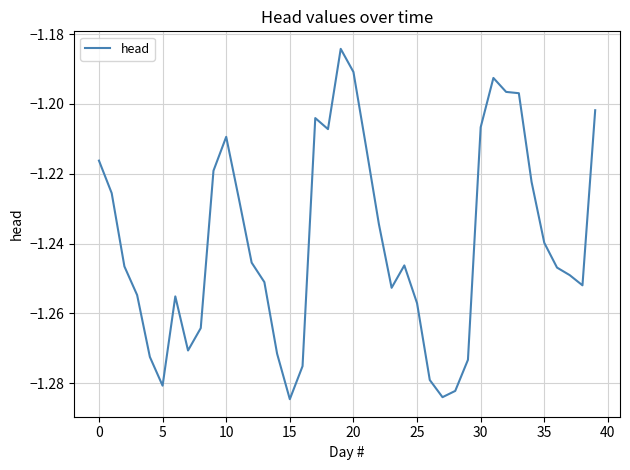

Reading left to right, transcribe all the data shown in this chart.

-1.2	-1.2	-1.2	-1.3	-1.3	-1.3	-1.3	-1.3	-1.3	-1.2	-1.2	-1.2	-1.2	-1.3	-1.3	-1.3	-1.3	-1.2	-1.2	-1.2	-1.2	-1.2	-1.2	-1.3	-1.2	-1.3	-1.3	-1.3	-1.3	-1.3	-1.2	-1.2	-1.2	-1.2	-1.2	-1.2	-1.2	-1.2	-1.3	-1.2